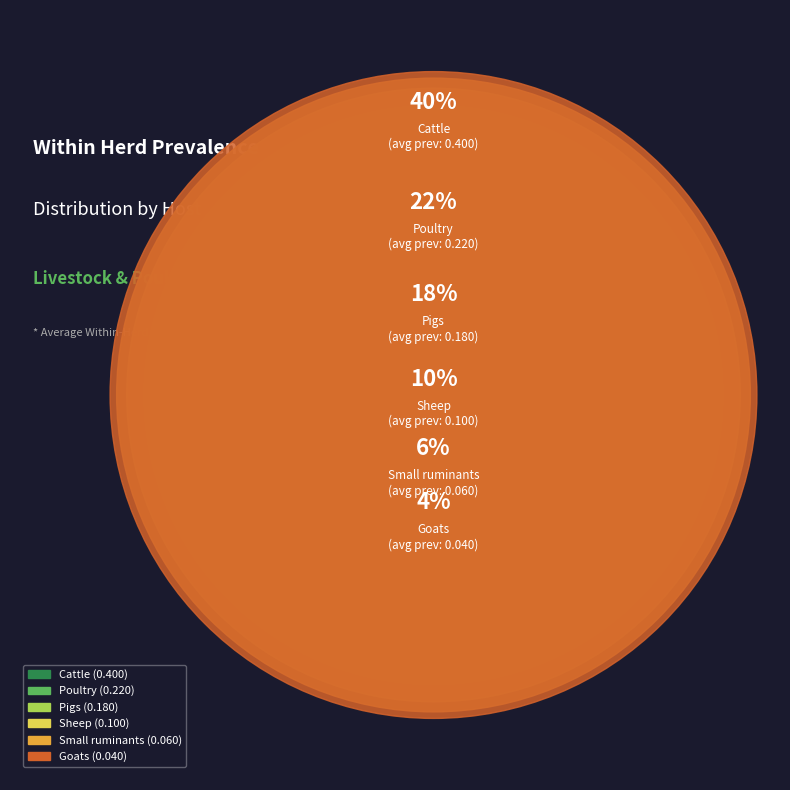

Rank the categories by value from lowest to highest.

Goats, Small ruminants, Sheep, Pigs, Poultry, Cattle